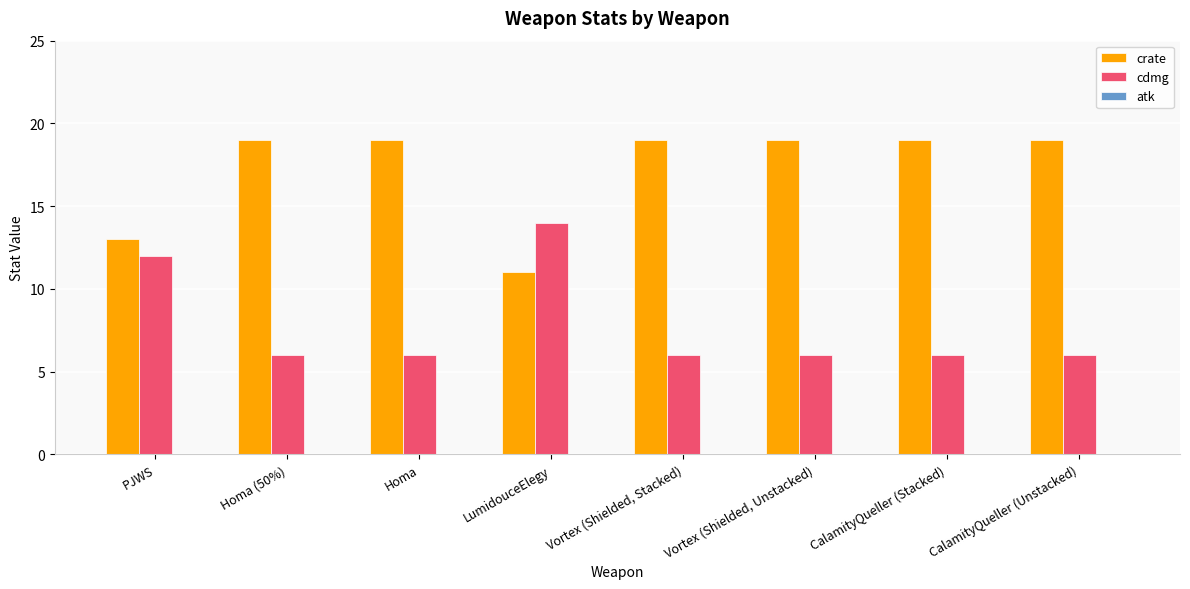

What is the spread (max minus min) of values at PJWS?

1